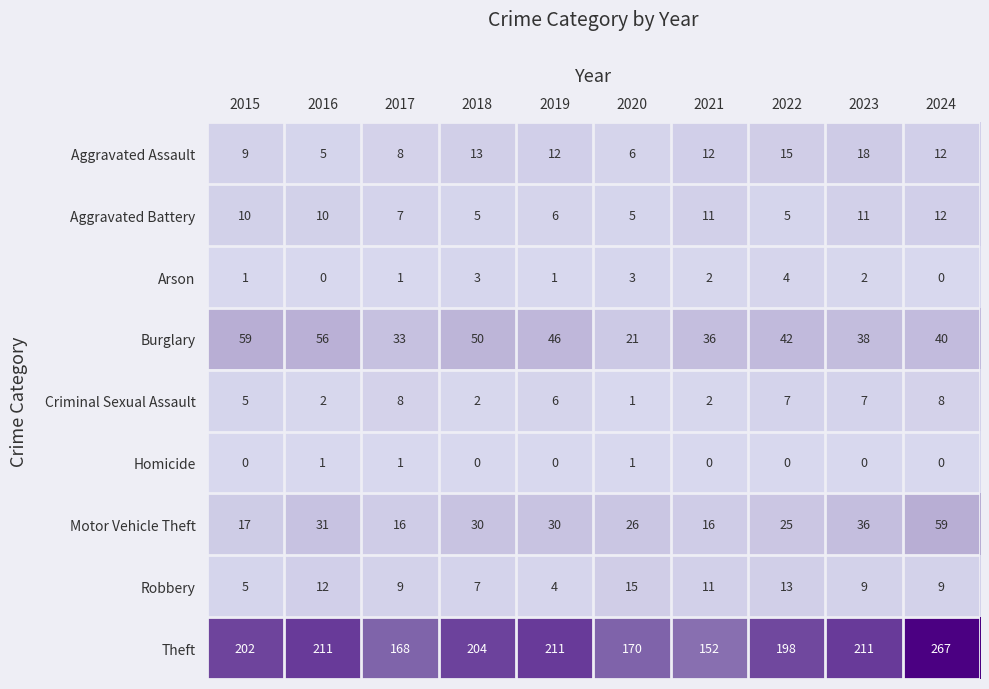

The Burglary series shows 36 at 2021. True or false?

True